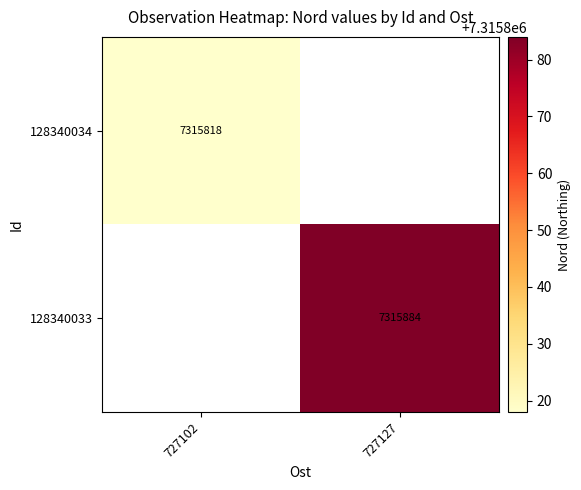

Is it true that 128340033 equals 7315884 at 727127?

True